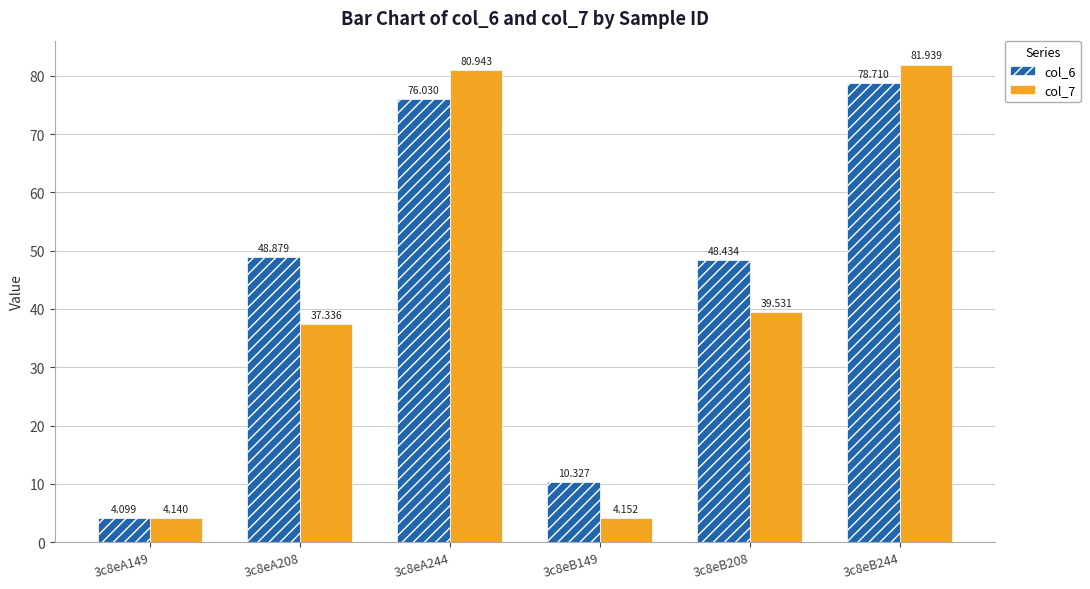

Does the chart contain stacked bars?

No